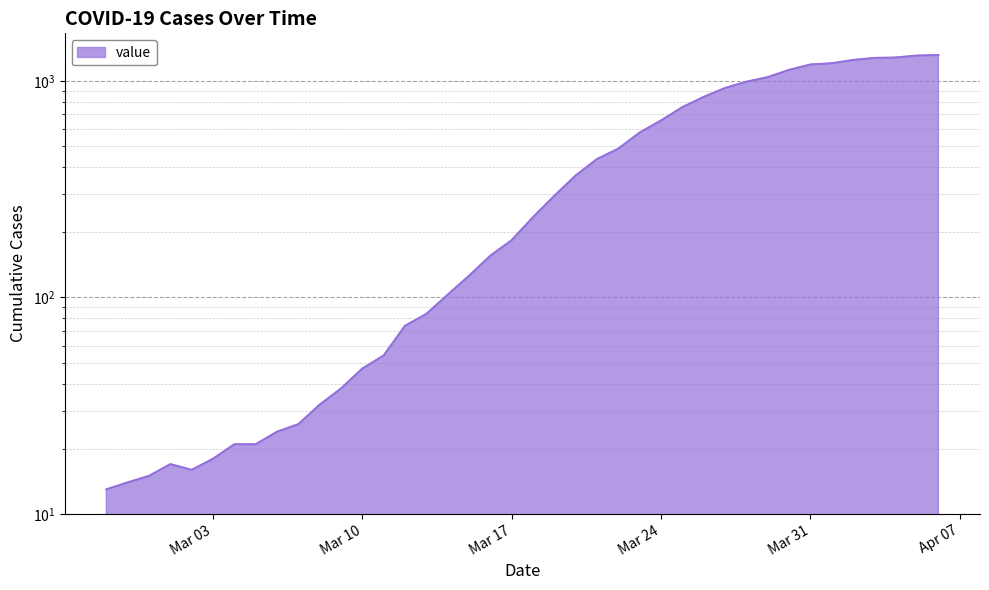

What is the change in value from 2020-03-23 to 2020-03-25?

+179